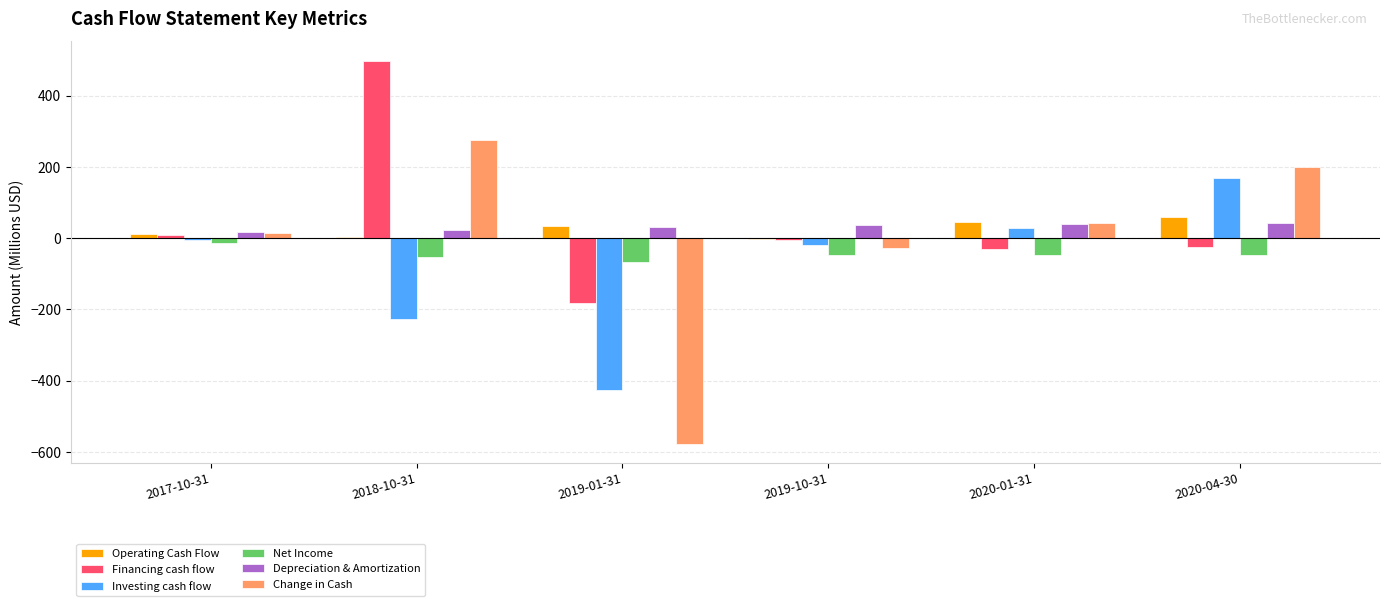

What is the sum of all Operating Cash Flow values?

152.8